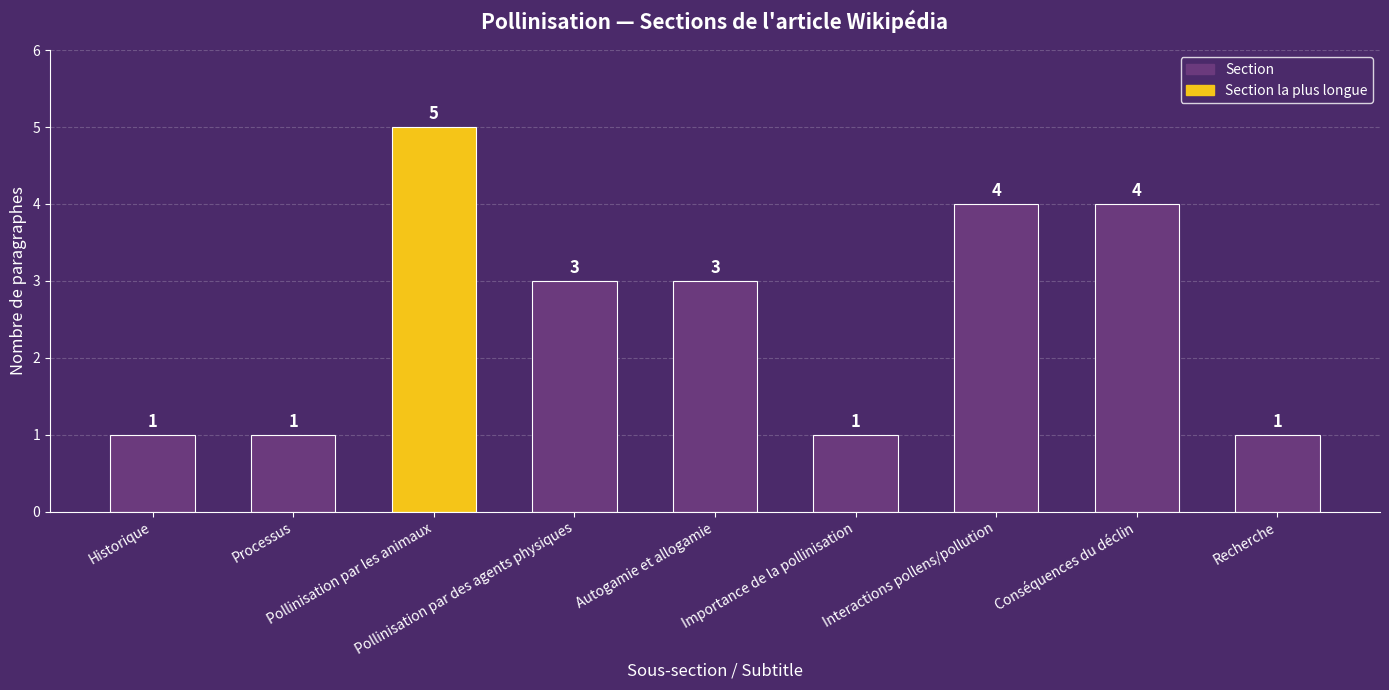

What is the average value?

3